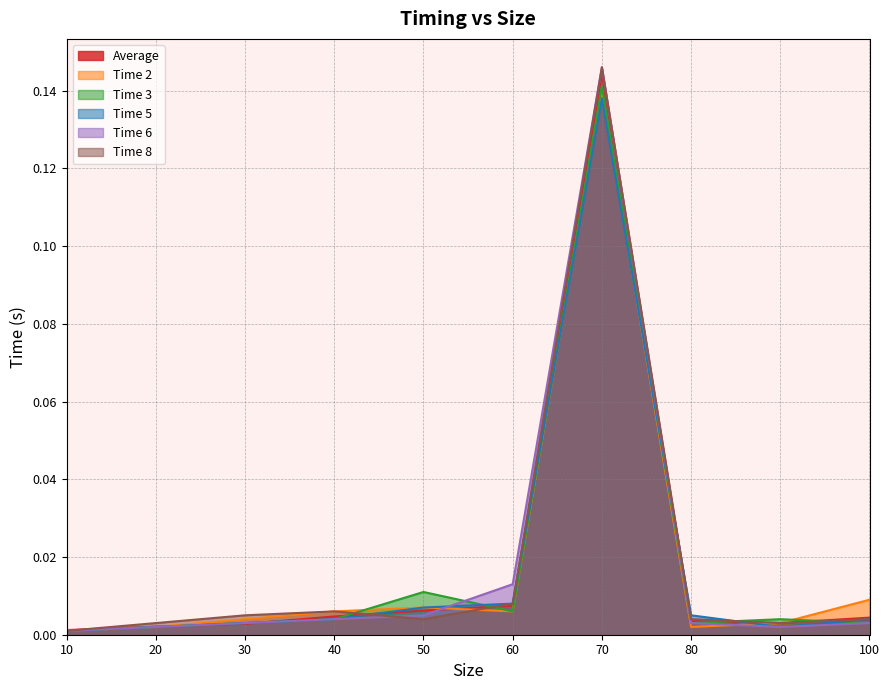

At which category is the sum across all series the highest?

70